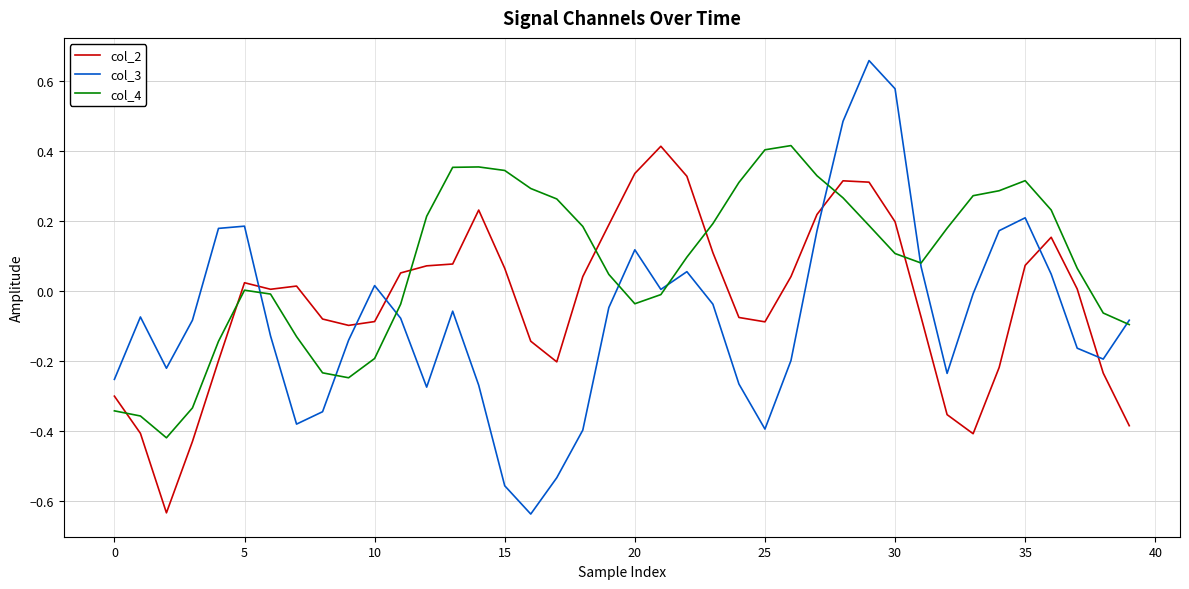

True or false: col_2 and col_3 intersect in this chart.

True